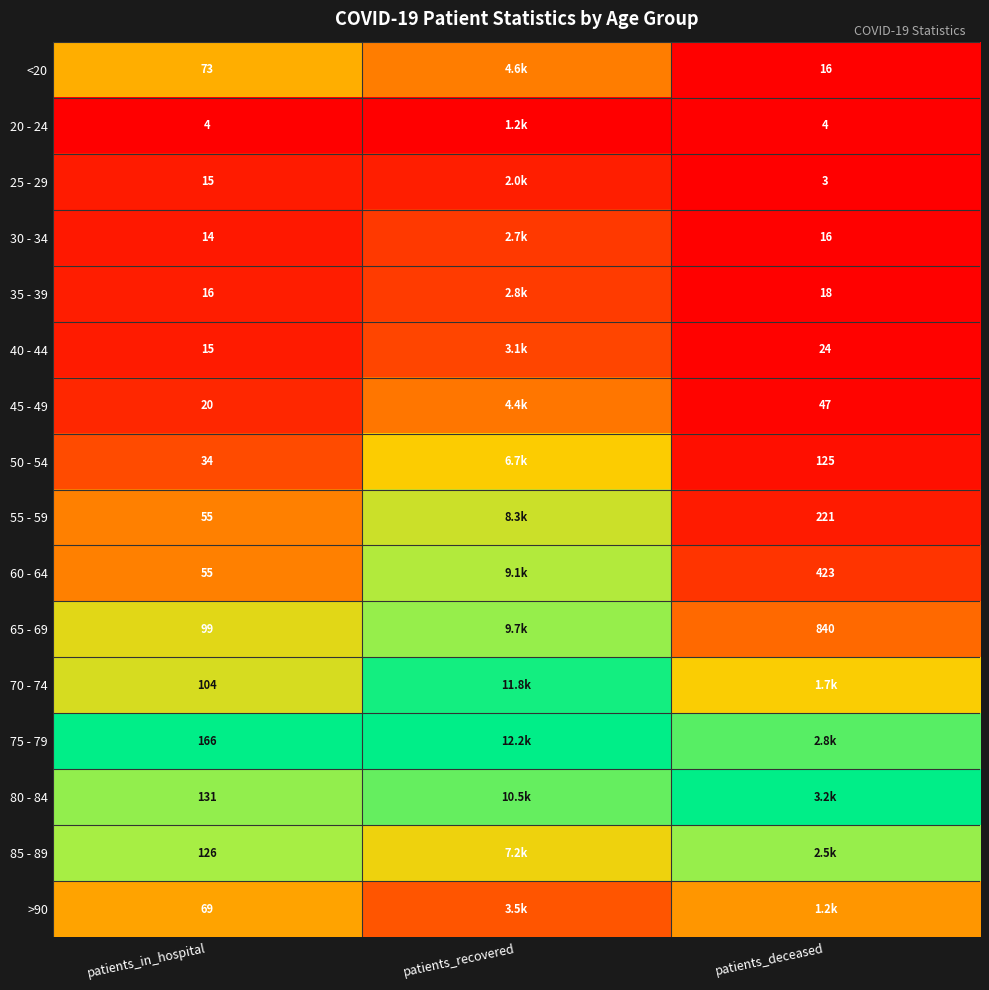

Is the value of 45 - 49 at patients_in_hospital greater than the value of 20 - 24 at patients_in_hospital?

Yes